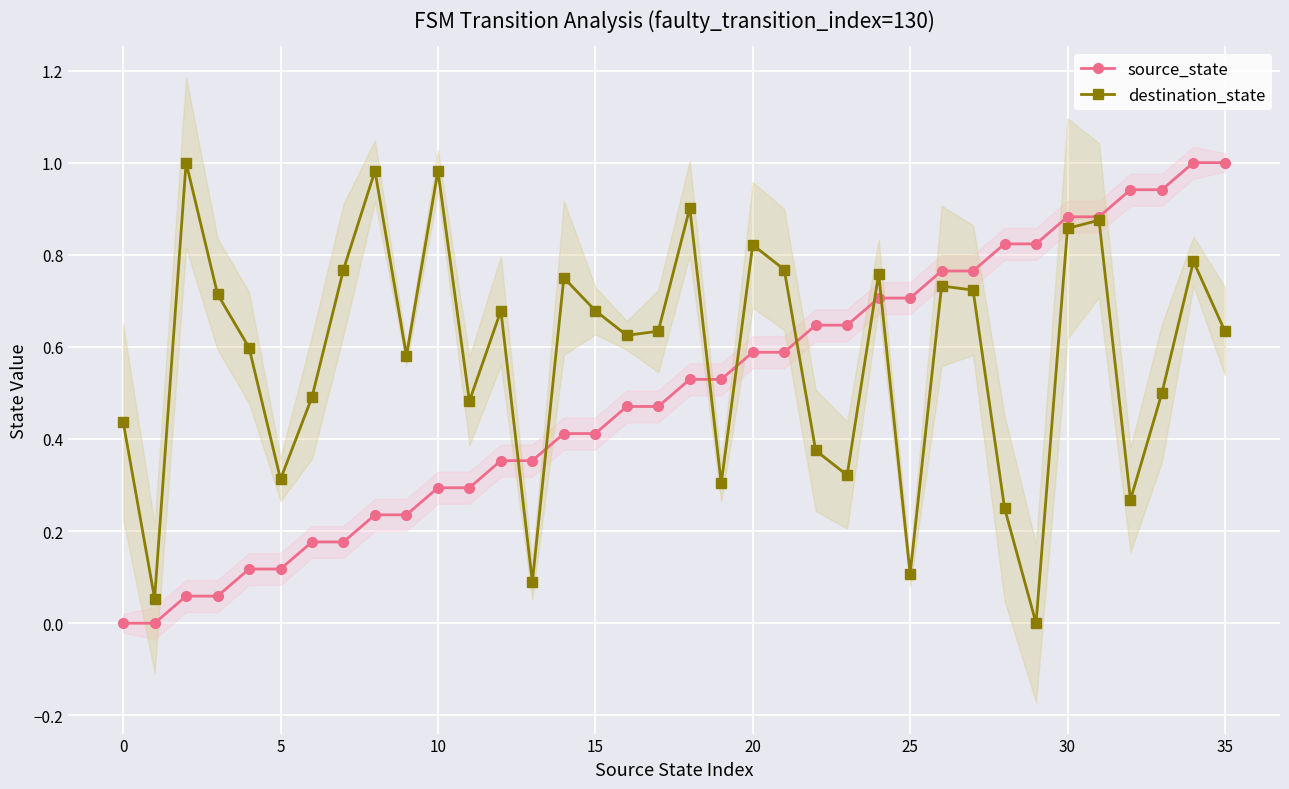

What are all the series names shown in the legend?

source_state, destination_state